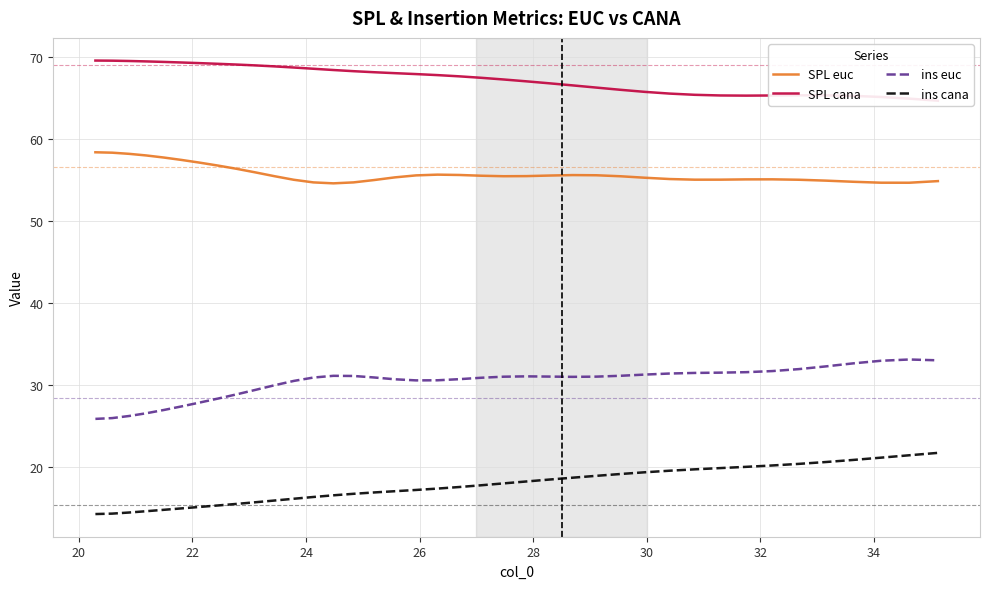

What is the maximum value for ins cana?

21.7